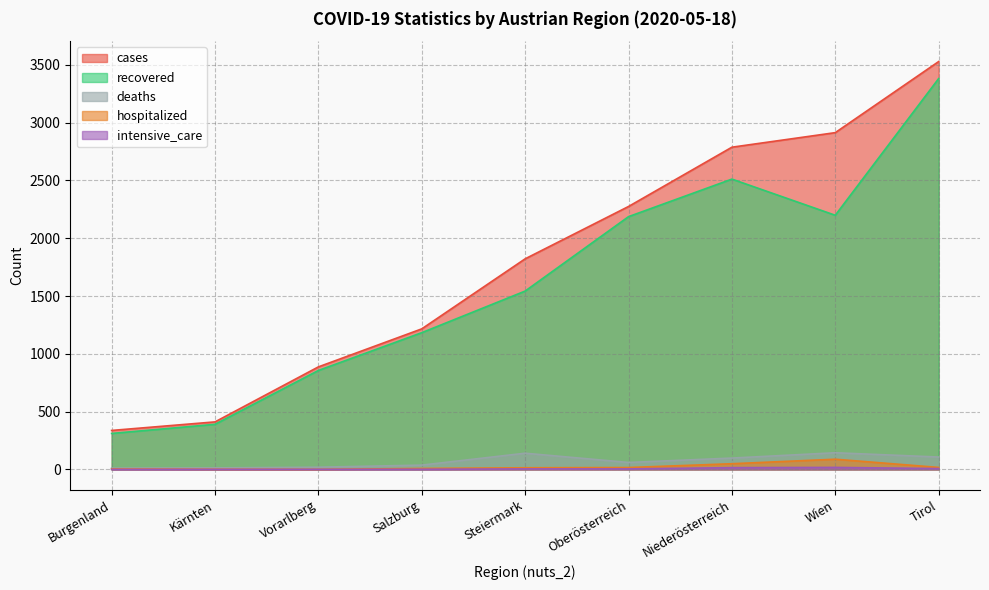

What is the difference between the hospitalized values at Niederösterreich and Kärnten?

48